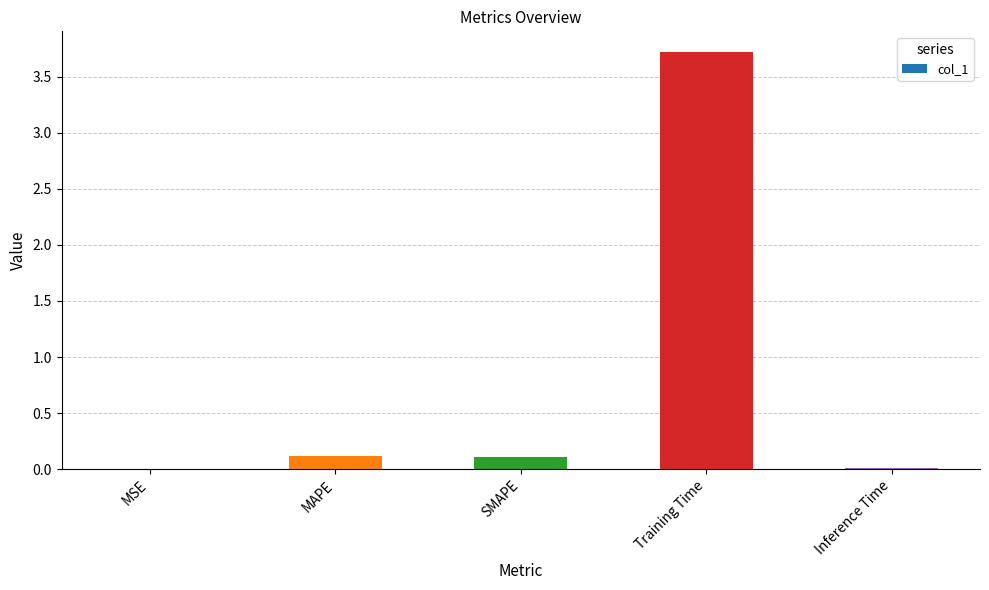

Is it true that the value at Training Time is 6.5?

False